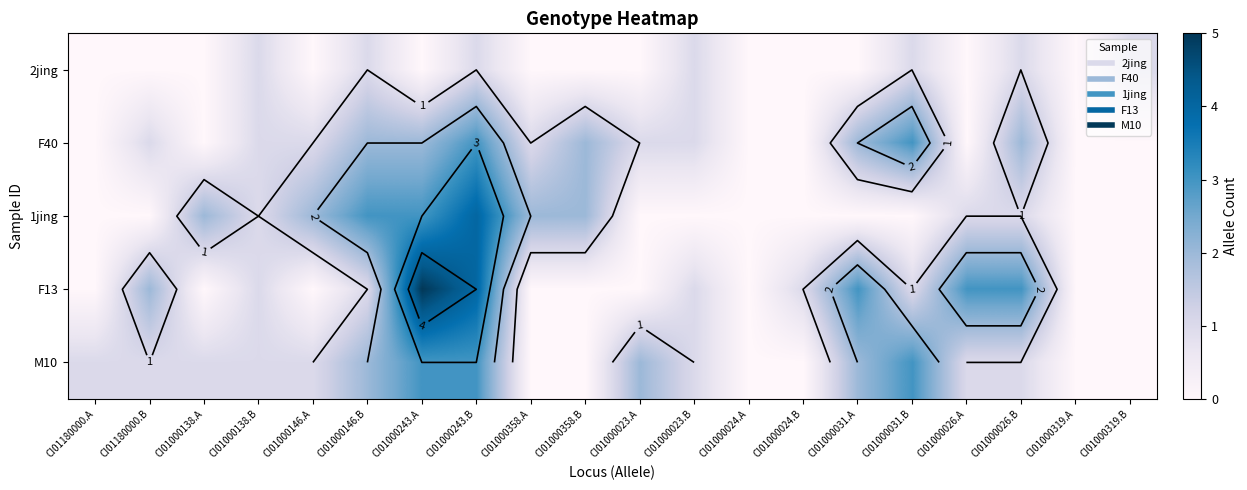

At which label is F40 closest to 1?

CI01180000.B